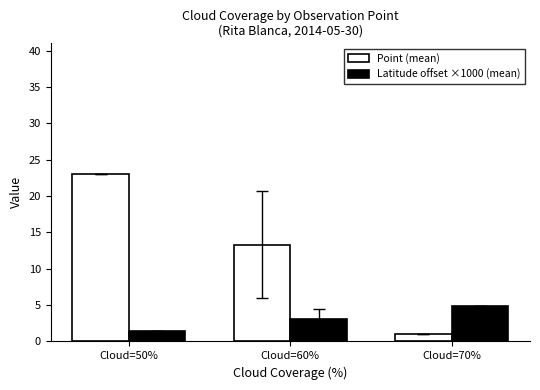

Where is Latitude offset ×1000 (mean) nearest to the value 3?

Cloud=60%